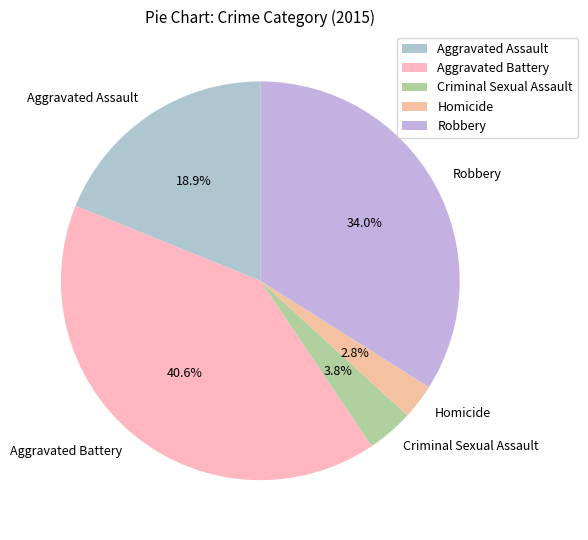

Which slice is the largest?

Aggravated Battery